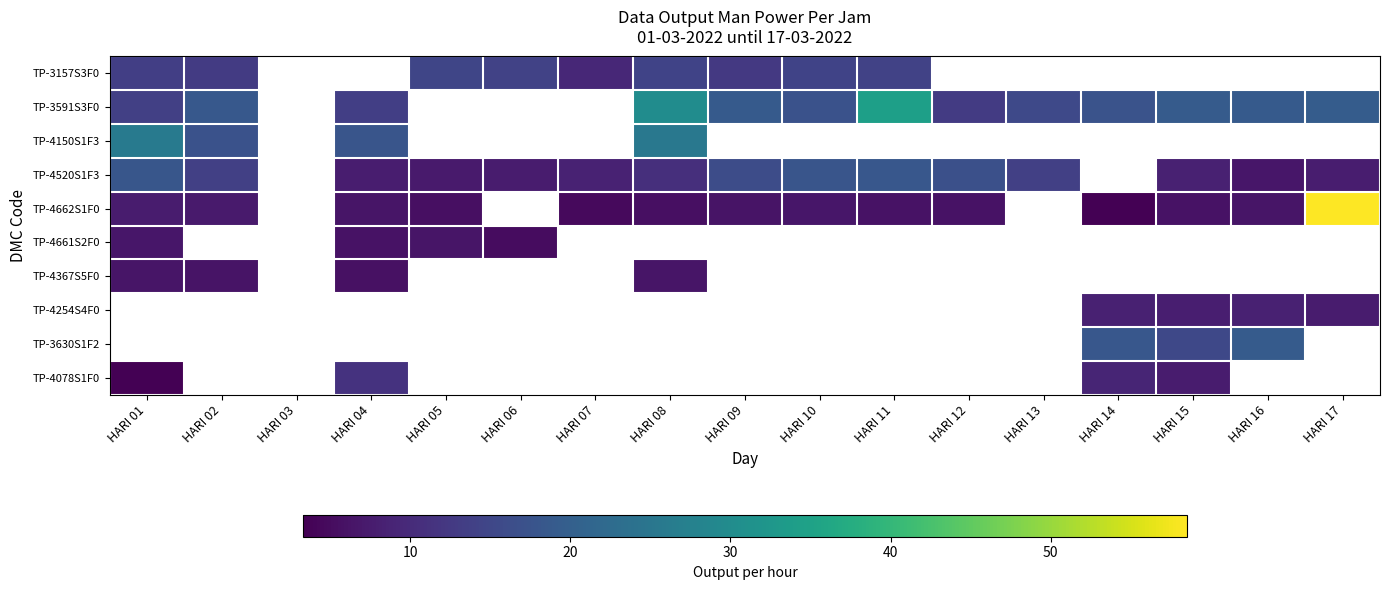

What is the sum of the TP-4662S1F0 values at HARI 17 and HARI 07?

63.3